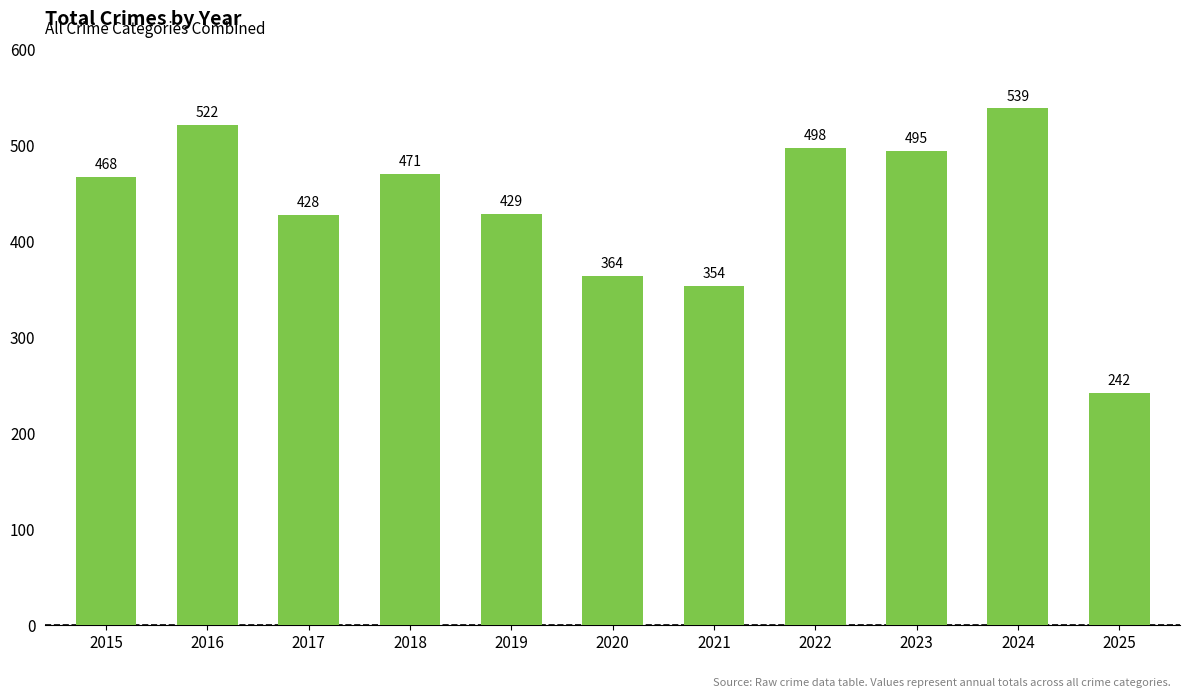

Rank the categories by value from lowest to highest.

2025, 2021, 2020, 2017, 2019, 2015, 2018, 2023, 2022, 2016, 2024